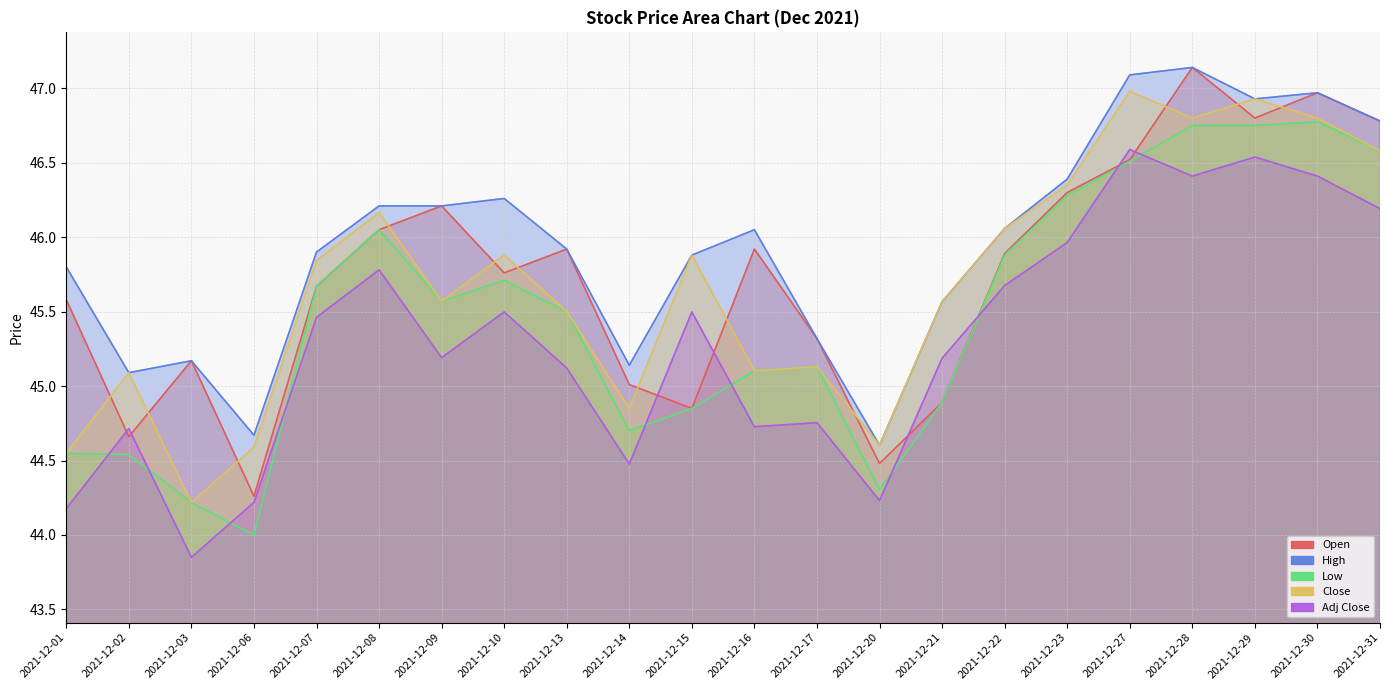

Reading right to left, list all the values displayed in this chart.

Open: 2021-12-31=46.8	2021-12-30=47.0	2021-12-29=46.8	2021-12-28=47.1	2021-12-27=46.5	2021-12-23=46.3	2021-12-22=45.9	2021-12-21=44.9	2021-12-20=44.5	2021-12-17=45.3	2021-12-16=45.9	2021-12-15=44.9	2021-12-14=45.0	2021-12-13=45.9	2021-12-10=45.8	2021-12-09=46.2	2021-12-08=46.0	2021-12-07=45.7	2021-12-06=44.3	2021-12-03=45.2	2021-12-02=44.7	2021-12-01=45.6
High: 2021-12-31=46.8	2021-12-30=47.0	2021-12-29=46.9	2021-12-28=47.1	2021-12-27=47.1	2021-12-23=46.4	2021-12-22=46.1	2021-12-21=45.6	2021-12-20=44.6	2021-12-17=45.3	2021-12-16=46.0	2021-12-15=45.9	2021-12-14=45.1	2021-12-13=45.9	2021-12-10=46.3	2021-12-09=46.2	2021-12-08=46.2	2021-12-07=45.9	2021-12-06=44.7	2021-12-03=45.2	2021-12-02=45.1	2021-12-01=45.8
Low: 2021-12-31=46.6	2021-12-30=46.8	2021-12-29=46.8	2021-12-28=46.8	2021-12-27=46.5	2021-12-23=46.3	2021-12-22=45.9	2021-12-21=44.9	2021-12-20=44.3	2021-12-17=45.1	2021-12-16=45.1	2021-12-15=44.9	2021-12-14=44.7	2021-12-13=45.5	2021-12-10=45.7	2021-12-09=45.6	2021-12-08=46.0	2021-12-07=45.7	2021-12-06=44.0	2021-12-03=44.2	2021-12-02=44.5	2021-12-01=44.5
Close: 2021-12-31=46.6	2021-12-30=46.8	2021-12-29=46.9	2021-12-28=46.8	2021-12-27=47.0	2021-12-23=46.4	2021-12-22=46.1	2021-12-21=45.6	2021-12-20=44.6	2021-12-17=45.1	2021-12-16=45.1	2021-12-15=45.9	2021-12-14=44.9	2021-12-13=45.5	2021-12-10=45.9	2021-12-09=45.6	2021-12-08=46.2	2021-12-07=45.8	2021-12-06=44.6	2021-12-03=44.2	2021-12-02=45.1	2021-12-01=44.5
Adj Close: 2021-12-31=46.2	2021-12-30=46.4	2021-12-29=46.5	2021-12-28=46.4	2021-12-27=46.6	2021-12-23=46.0	2021-12-22=45.7	2021-12-21=45.2	2021-12-20=44.2	2021-12-17=44.8	2021-12-16=44.7	2021-12-15=45.5	2021-12-14=44.5	2021-12-13=45.1	2021-12-10=45.5	2021-12-09=45.2	2021-12-08=45.8	2021-12-07=45.5	2021-12-06=44.2	2021-12-03=43.8	2021-12-02=44.7	2021-12-01=44.2